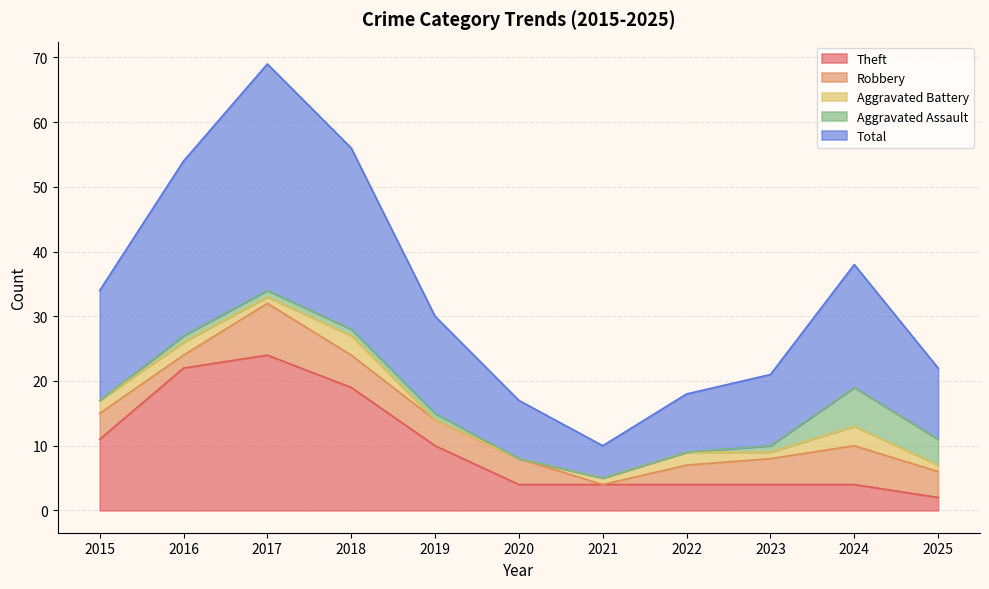

Is it true that Total equals 28 at 2018?

True